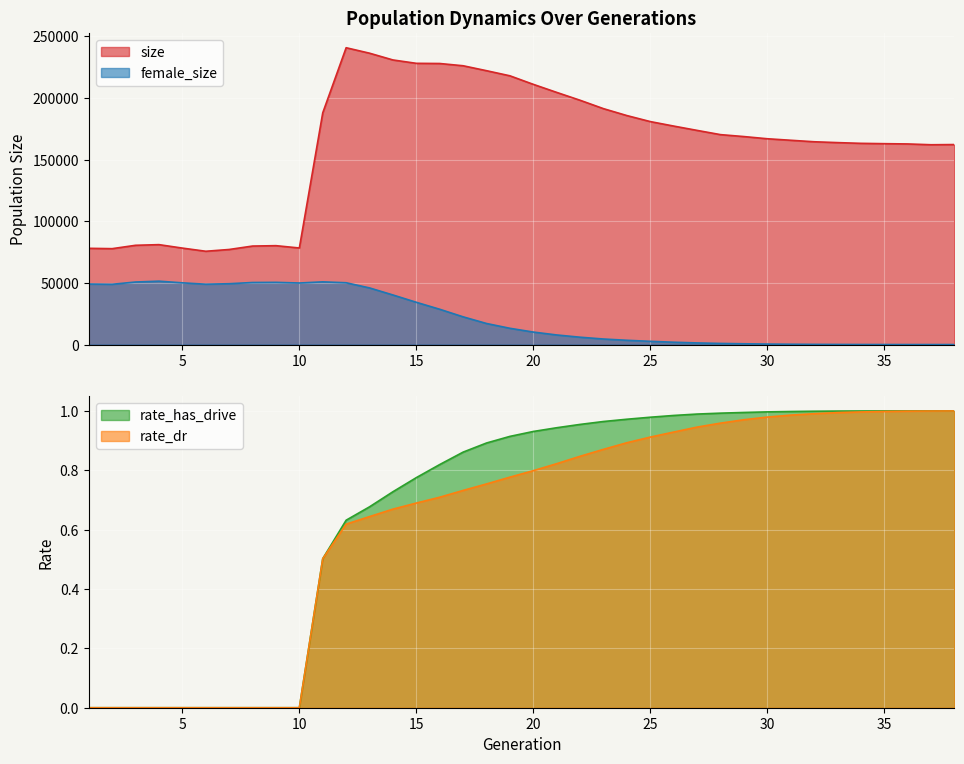

Which series has the largest total across all categories?

size